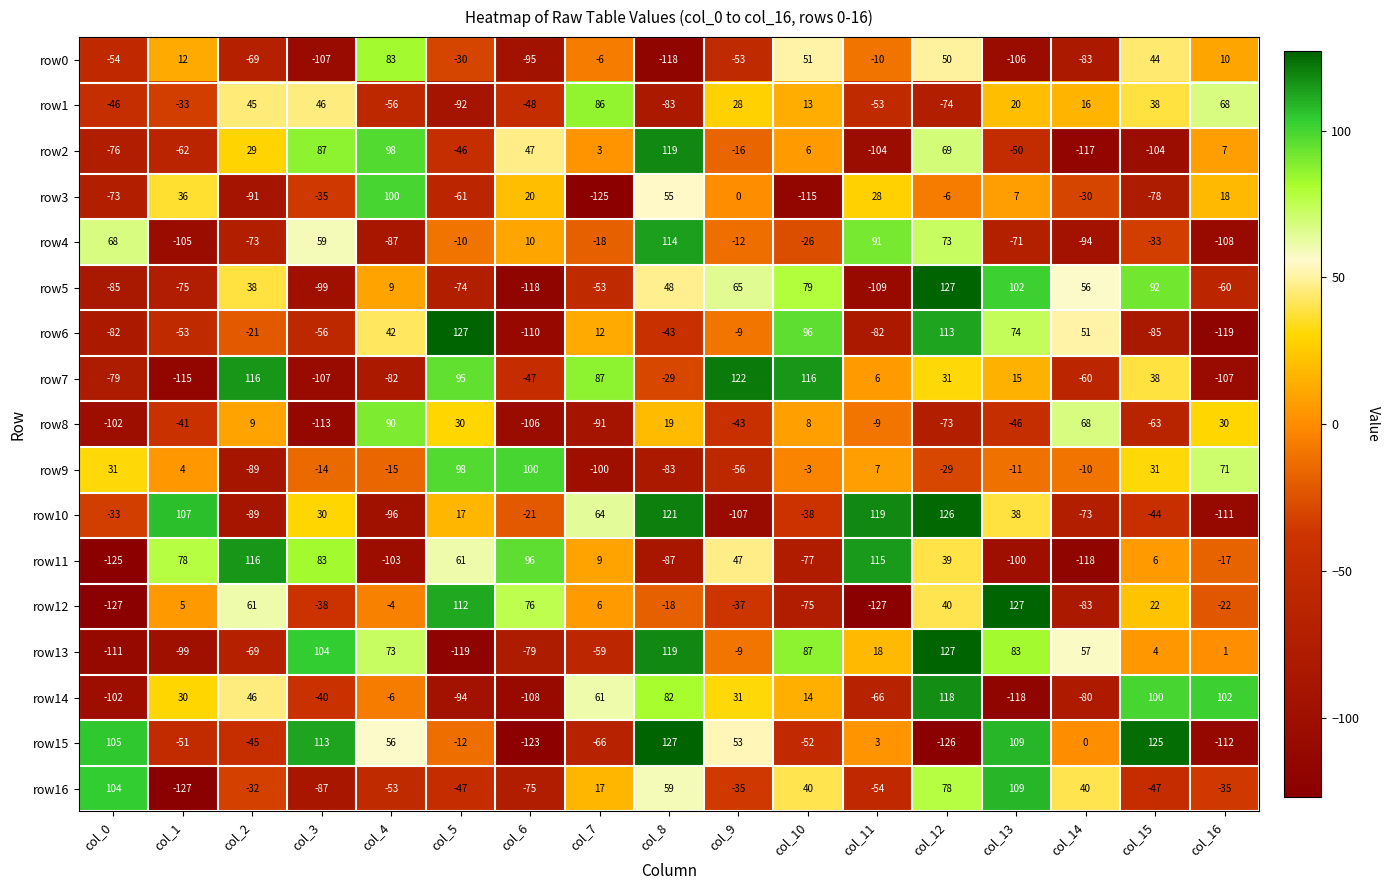

Rank the series at col_16 from lowest to highest value.

row6, row15, row10, row4, row7, row5, row16, row12, row11, row13, row2, row0, row3, row8, row1, row9, row14